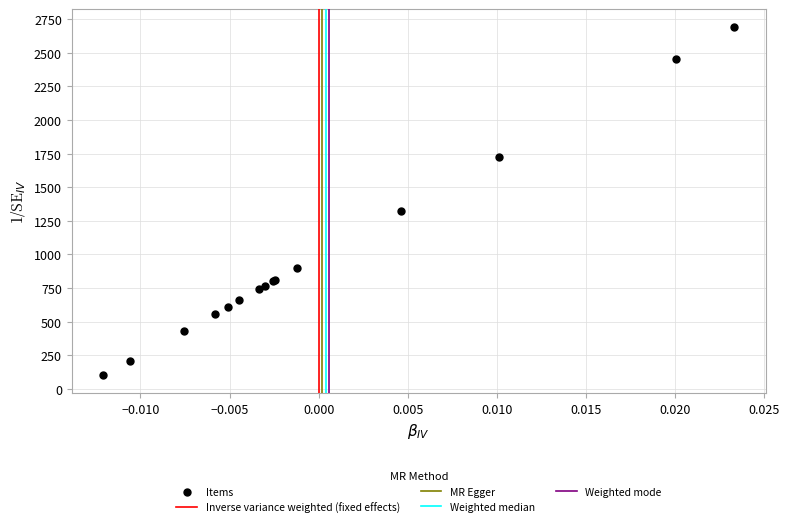

What Y value in the scatter plot is closest to 1397?

1326.4